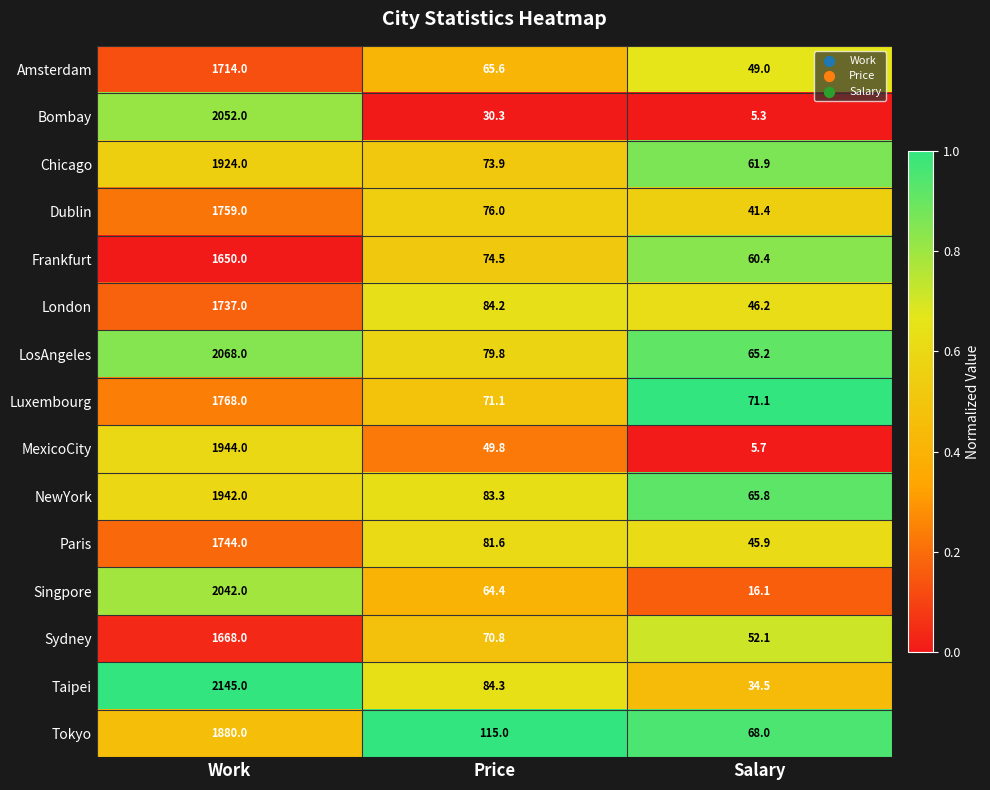

What is the sum of all London values?

1867.4